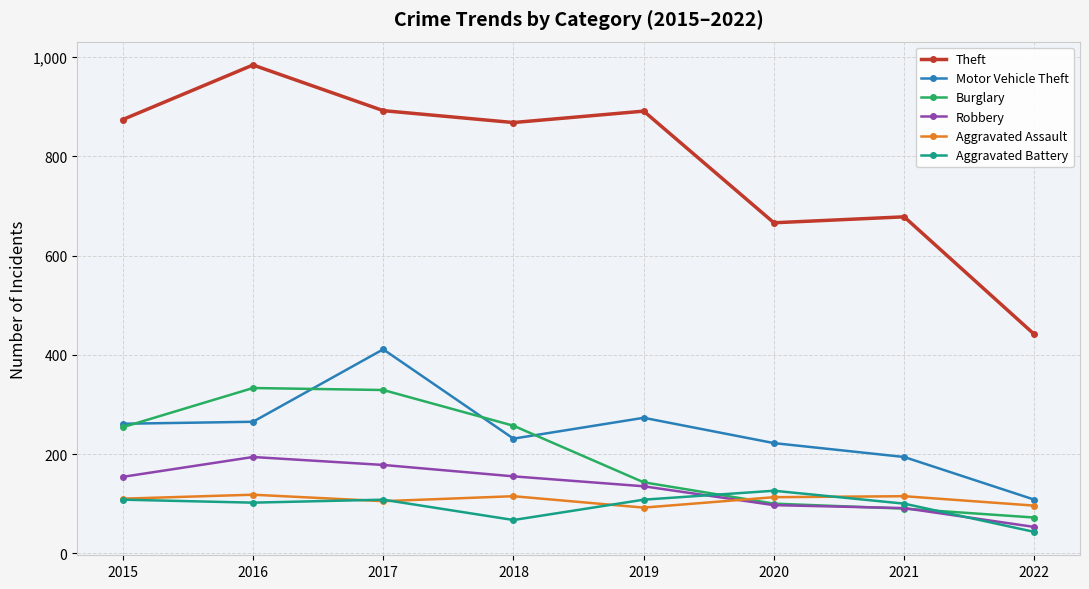

True or false: Robbery and Theft intersect in this chart.

False